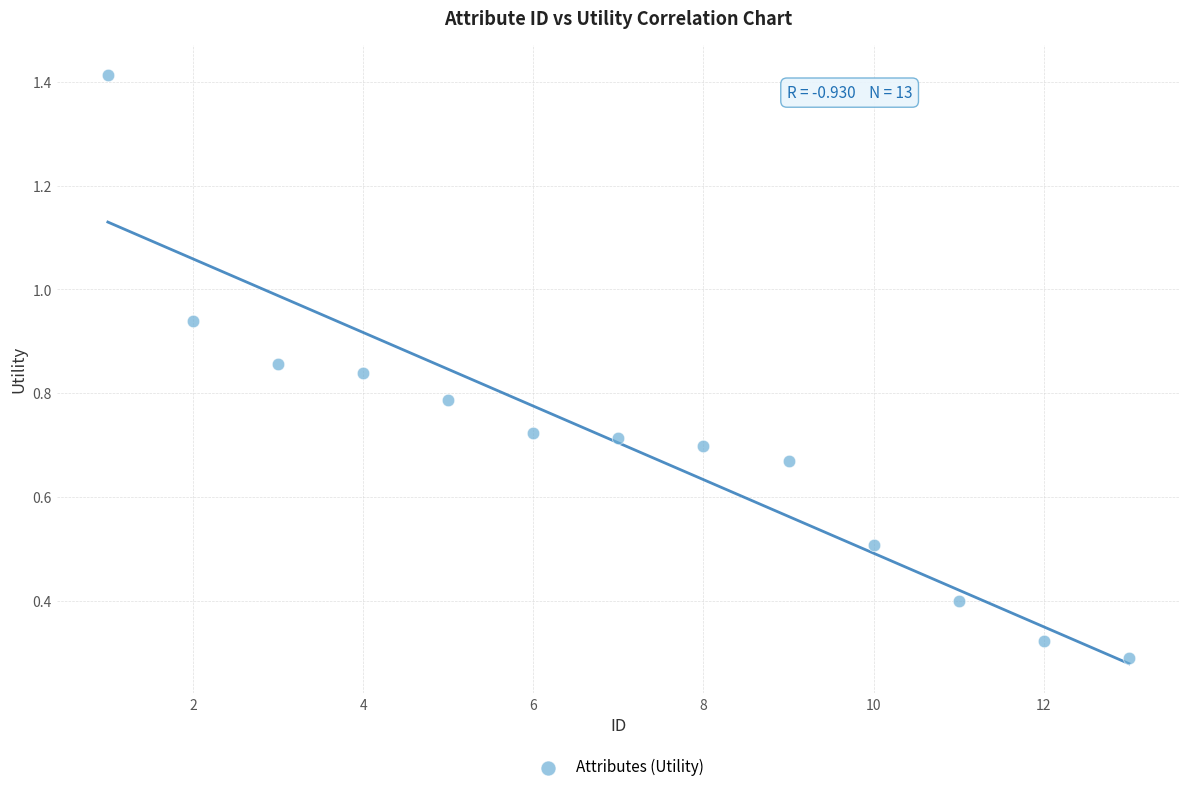

What is the range of X values (max minus min)?

12.0